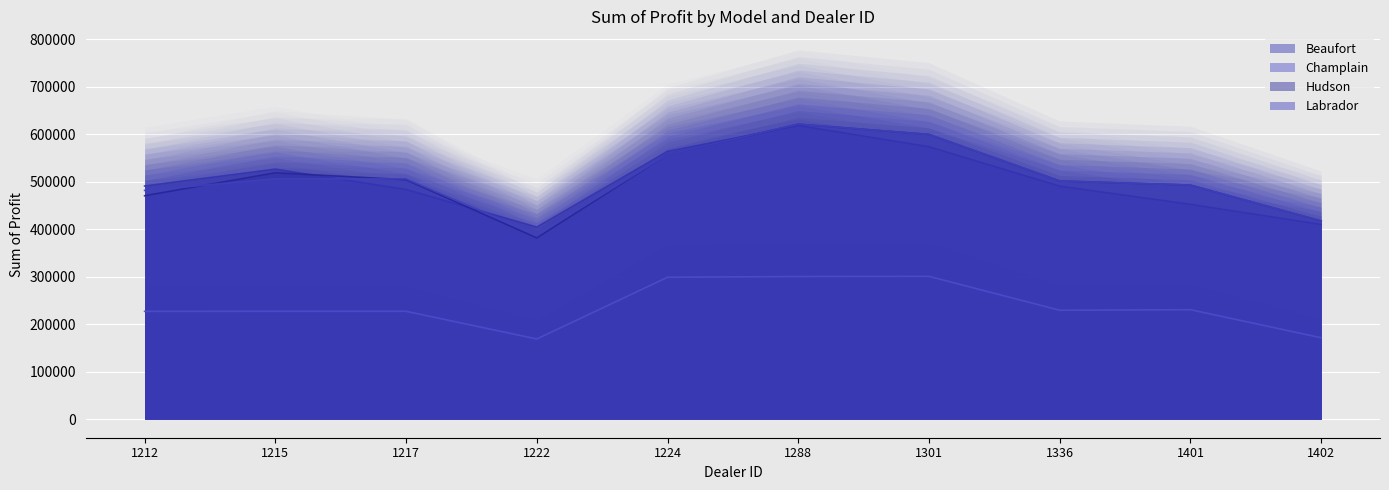

What is the difference between the maximum and second lowest values in the Hudson series?

203808.0